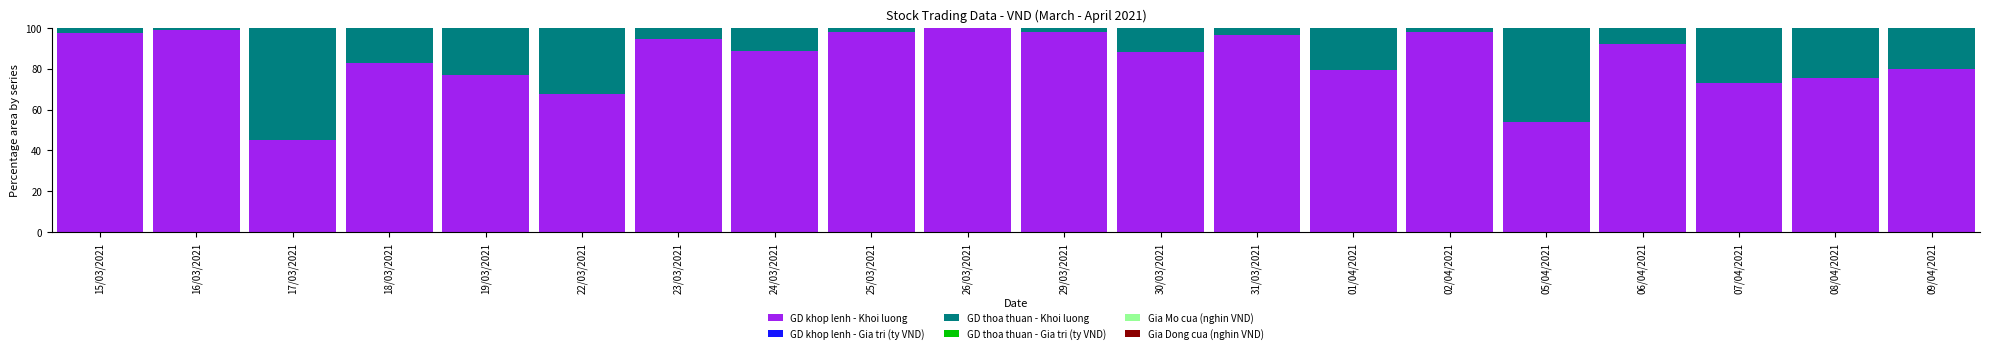

What is the sum of all GD khop lenh - Khoi luong values?

1685.2